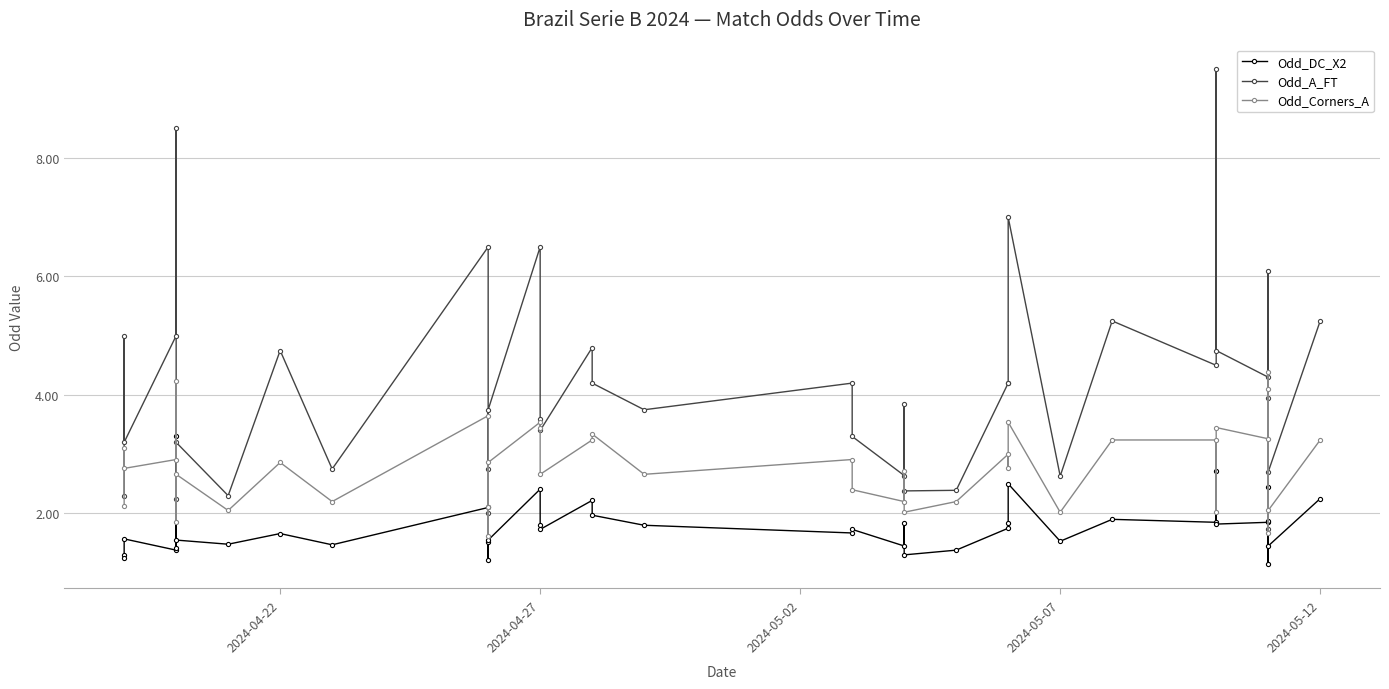

What is the difference between the maximum and second lowest values in the Odd_Corners_A series?

2.7